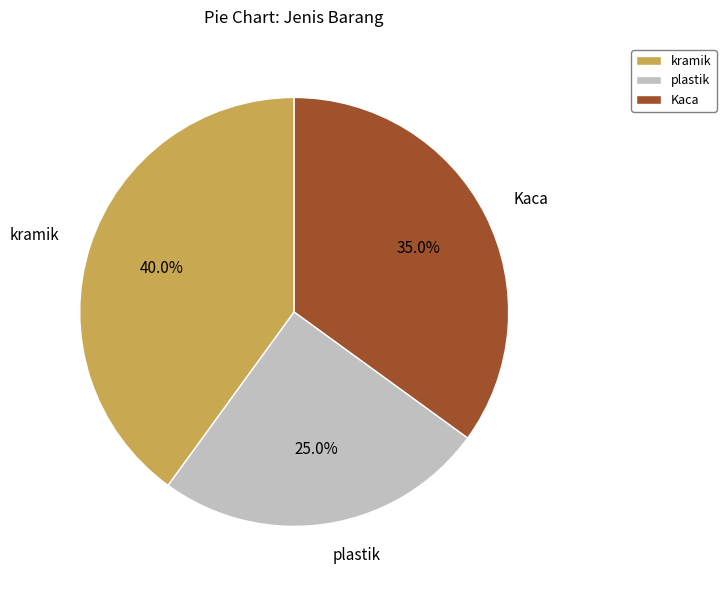

What percentage is the plastik slice, to the nearest percent?

25%